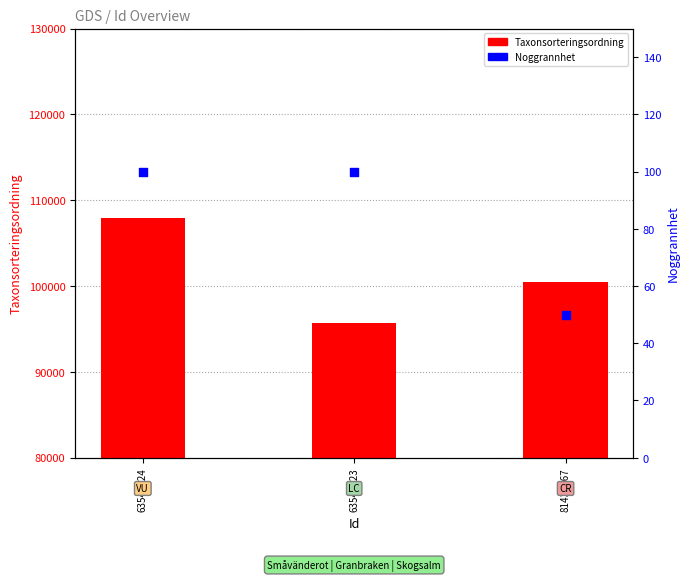

At how many categories does at least one series exceed 67133?

3